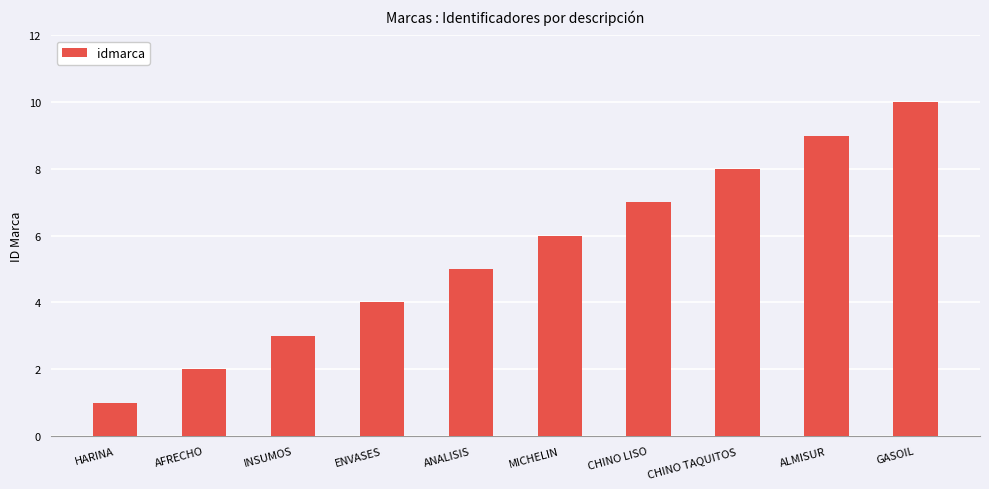

The value at AFRECHO is 1. True or false?

False